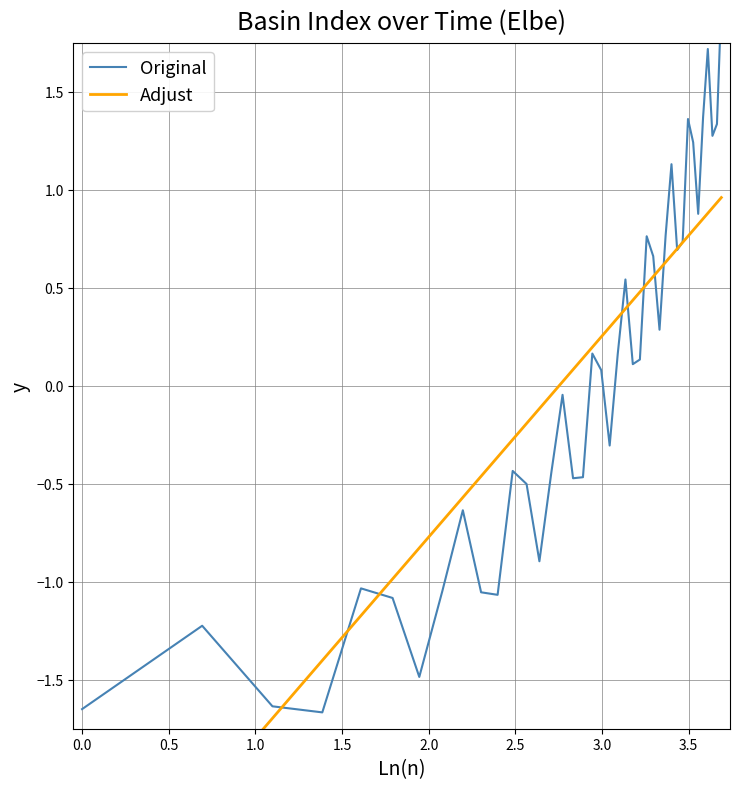

What are all the series names shown in the legend?

Original, Adjust